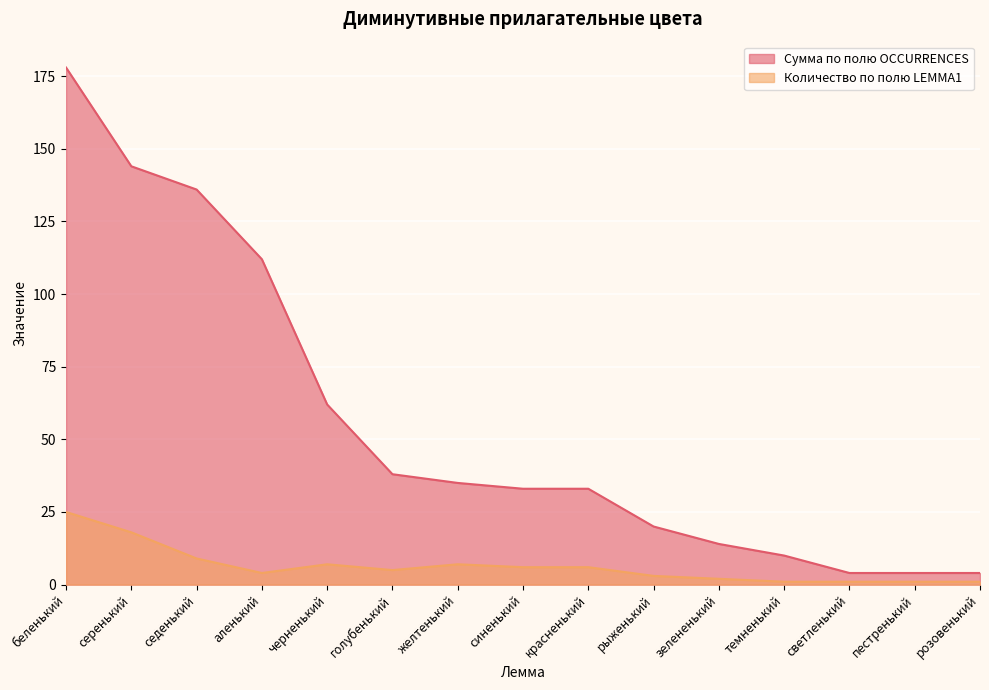

What is the difference between the Сумма по полю OCCURRENCES values at аленький and беленький?

66